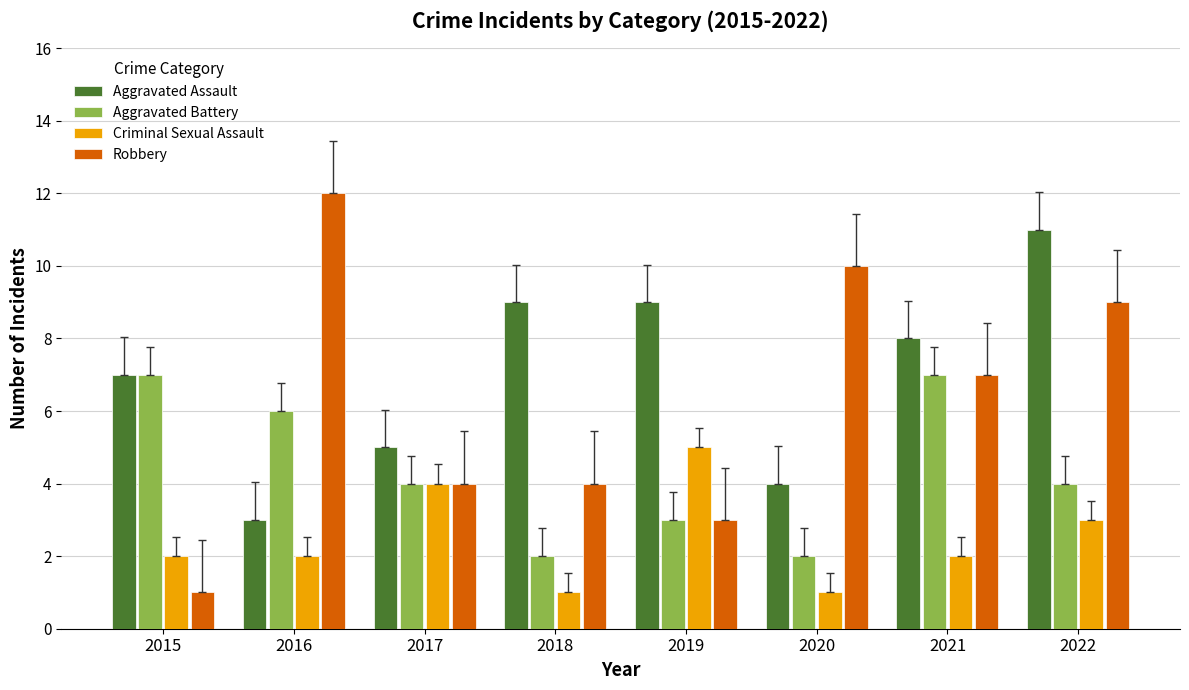

Reading left to right, transcribe all the data shown in this chart.

Aggravated Assault: 7	3	5	9	9	4	8	11
Aggravated Battery: 7	6	4	2	3	2	7	4
Criminal Sexual Assault: 2	2	4	1	5	1	2	3
Robbery: 1	12	4	4	3	10	7	9